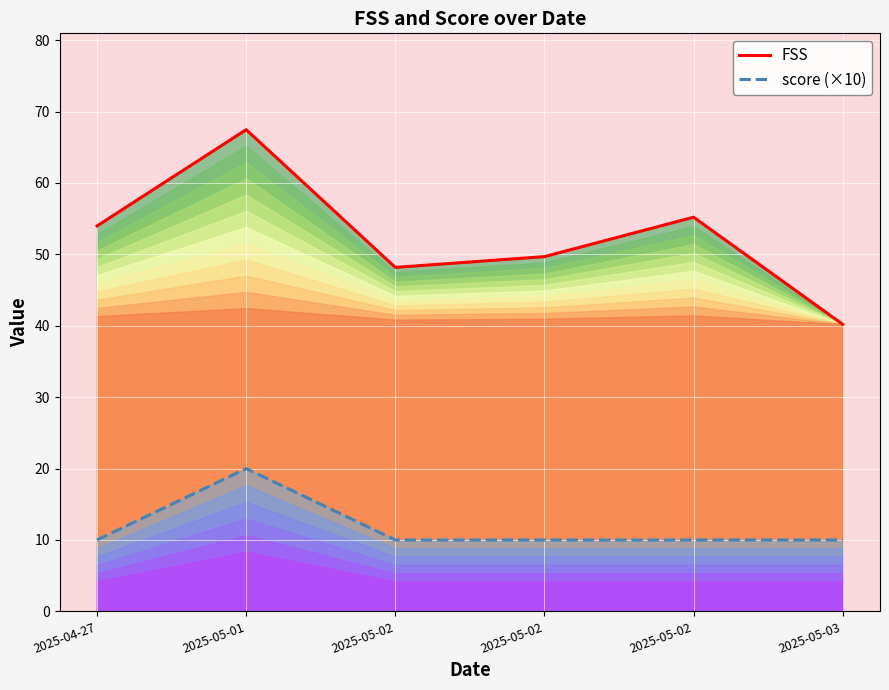

The value of score (×10) at 2025-05-03 is 10.0. True or false?

True